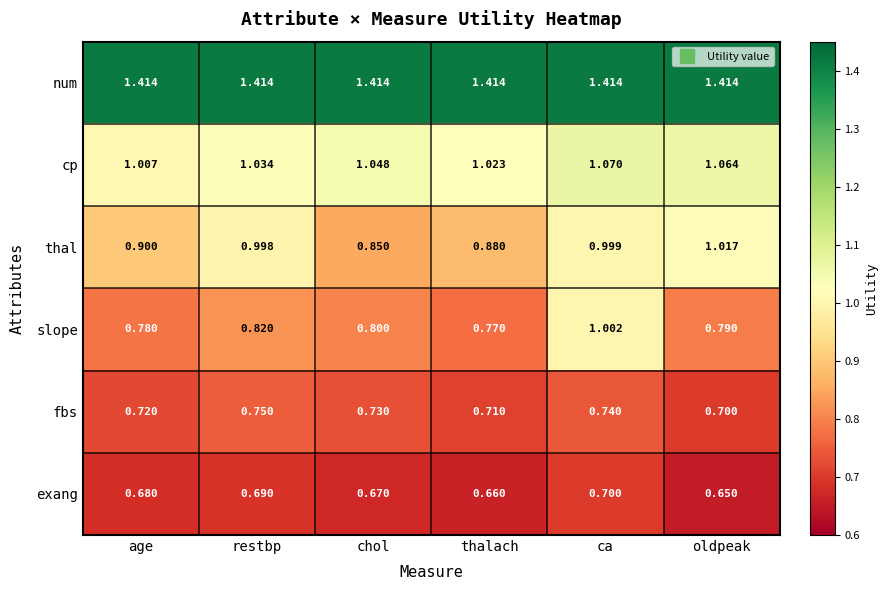

Which series has the largest total across all categories?

num